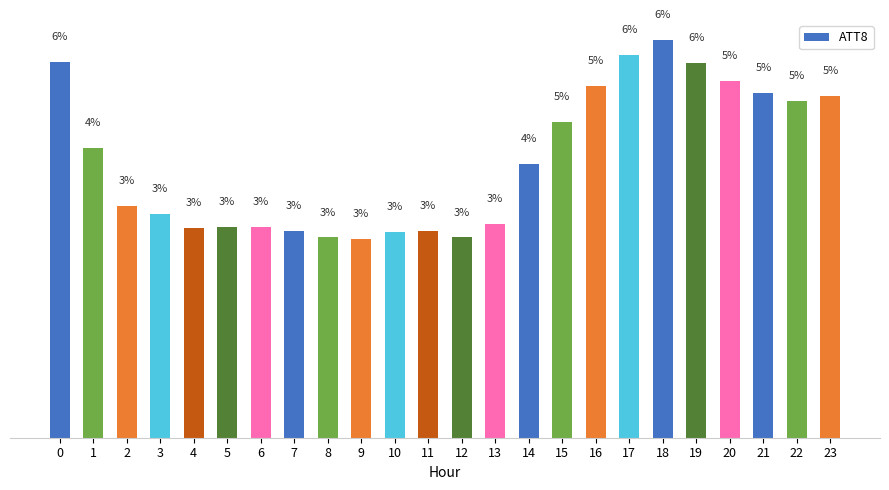

Are the bars horizontal?

No